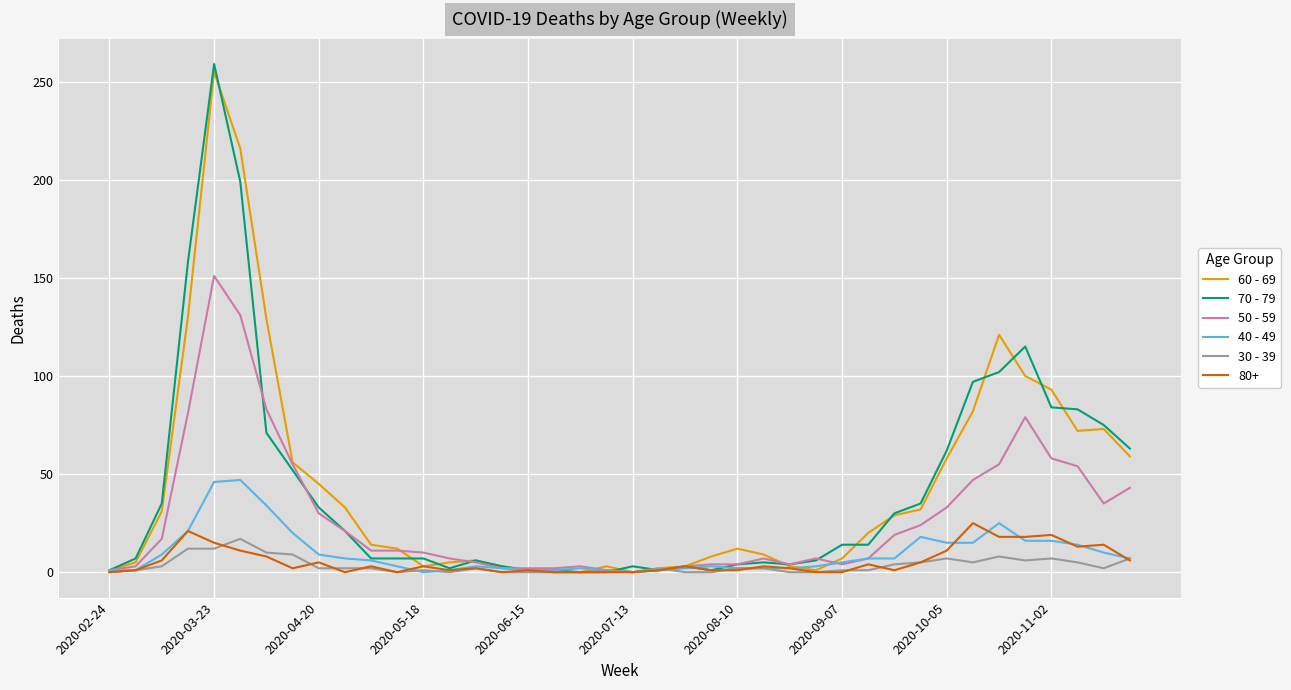

List the series in order of their peak value, highest first.

70 - 79, 60 - 69, 50 - 59, 40 - 49, 80+, 30 - 39